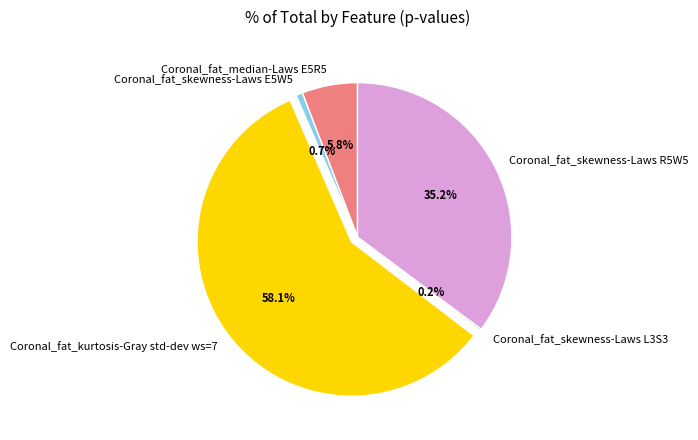

Between Coronal_fat_skewness-Laws E5W5 and Coronal_fat_median-Laws E5R5, which is larger?

Coronal_fat_median-Laws E5R5